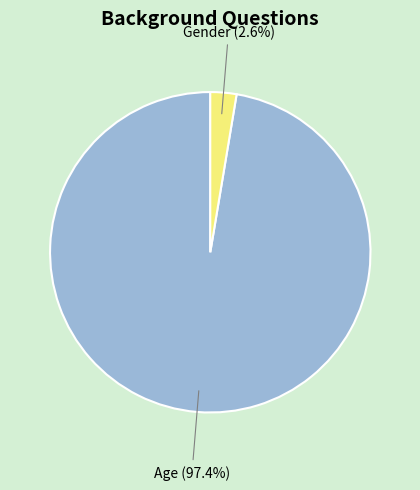

Is there any slice that represents more than half of the pie?

Yes